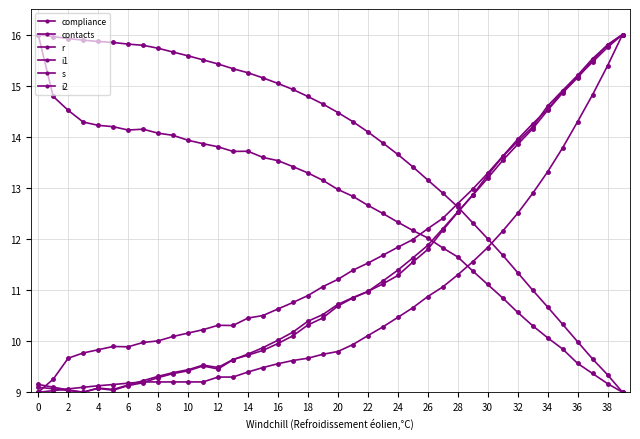

Does the chart display data point markers on the line(s)?

Yes